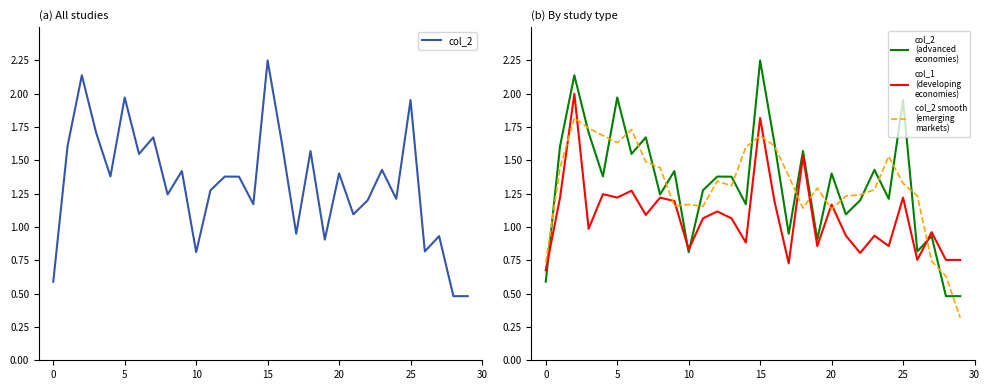

Read the col_2 (advanced economies) value at 28.

0.5